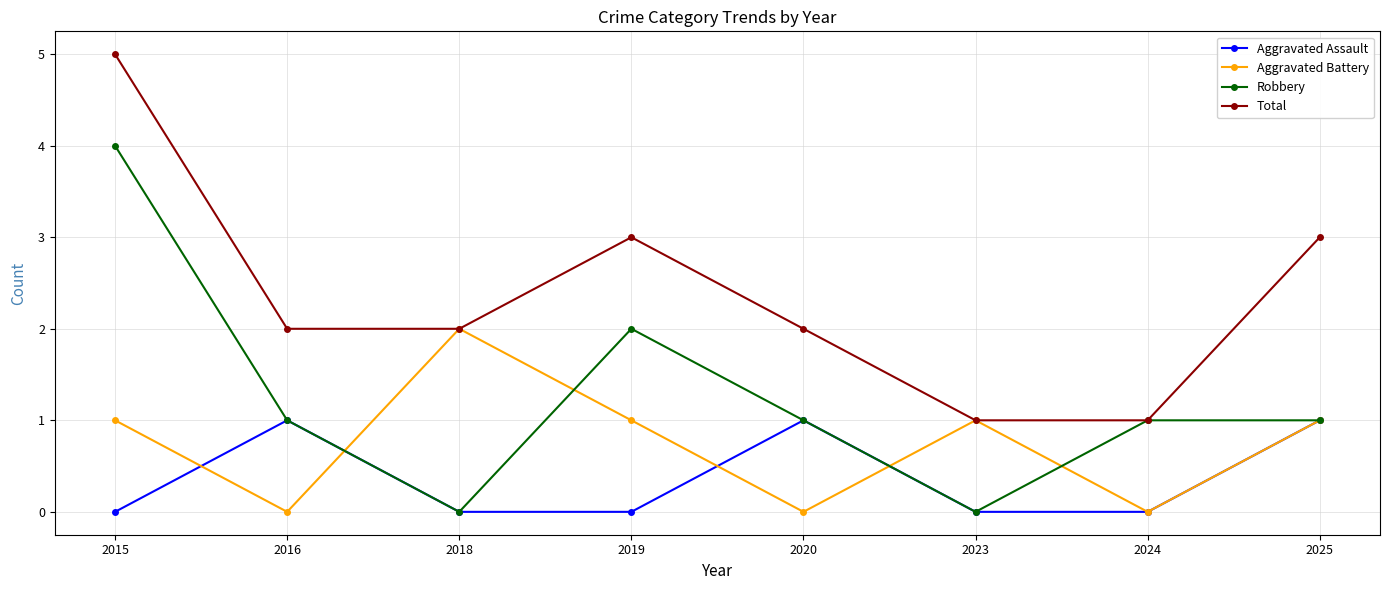

Reading left to right, what are all the values shown in this chart?

Aggravated Assault: 0	1	0	0	1	0	0	1
Aggravated Battery: 1	0	2	1	0	1	0	1
Robbery: 4	1	0	2	1	0	1	1
Total: 5	2	2	3	2	1	1	3